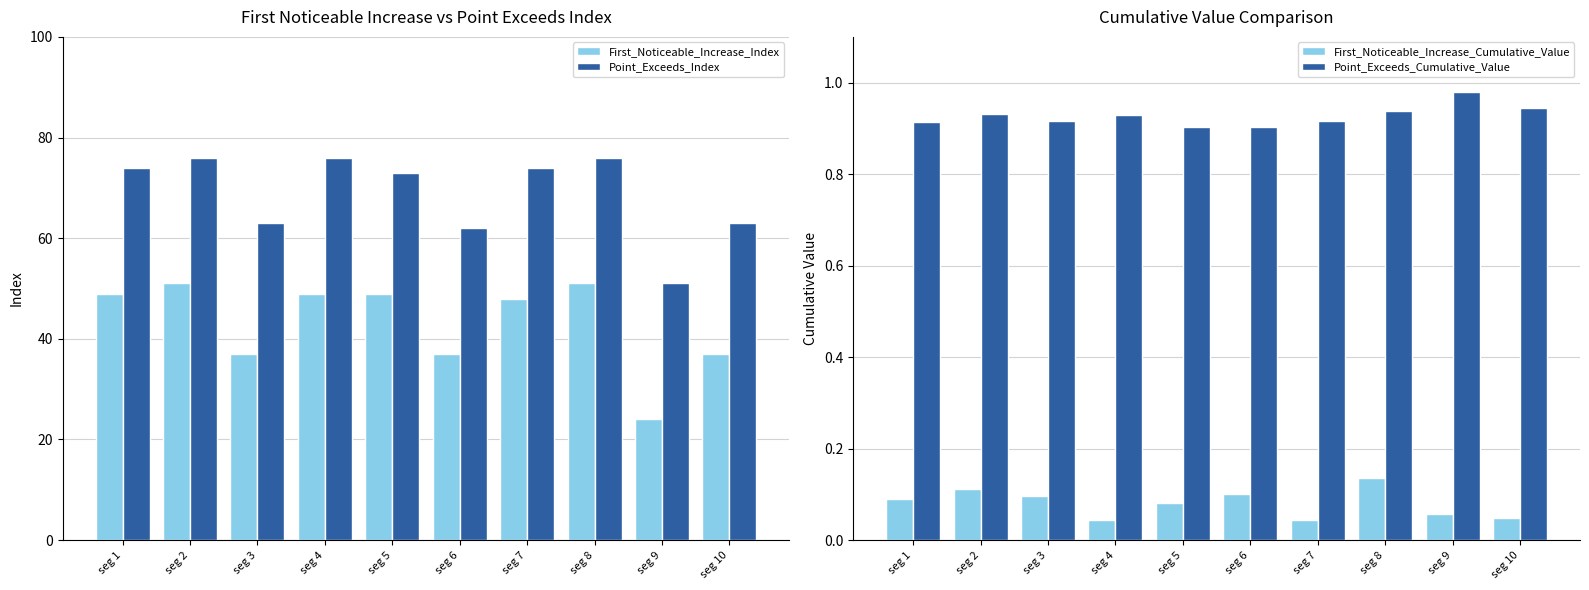

Rank the series by their maximum value, from lowest to highest.

First_Noticeable_Increase_Cumulative_Value, Point_Exceeds_Cumulative_Value, First_Noticeable_Increase_Index, Point_Exceeds_Index